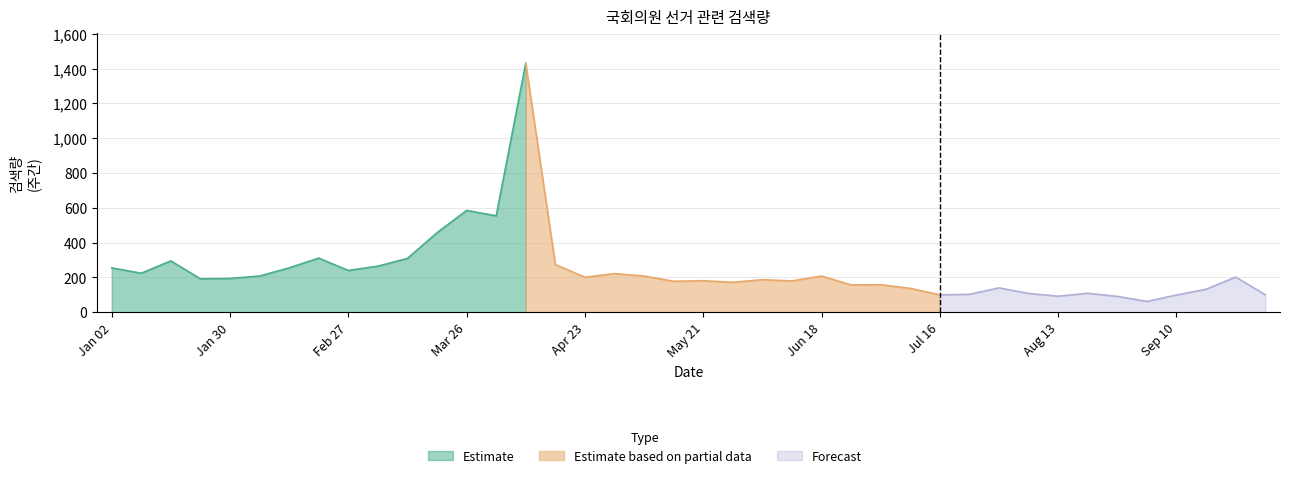

What is the sum of the values at 20120326 and 20120102?

840